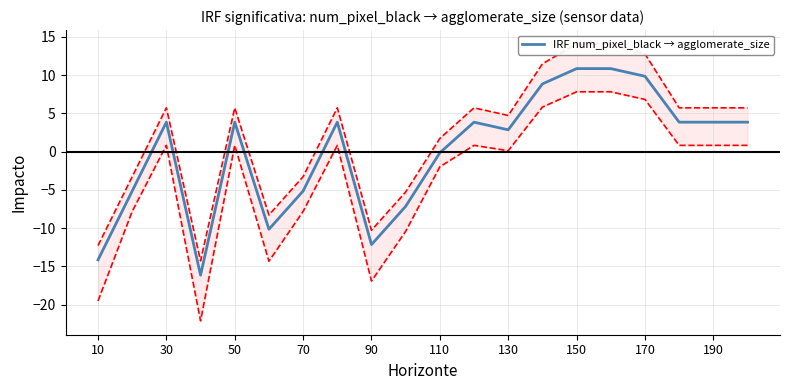

The value of IRF num_pixel_black → agglomerate_size at 130 is 2.9. True or false?

True